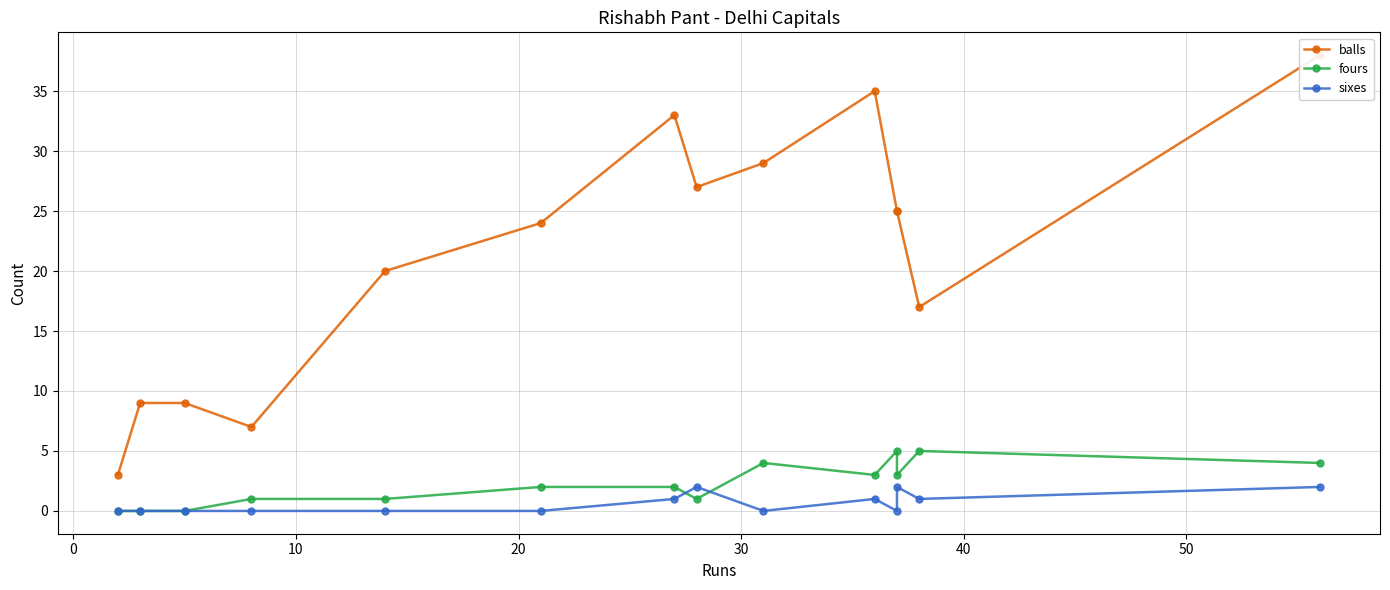

What is the difference between the maximum and minimum values in the sixes series?

2